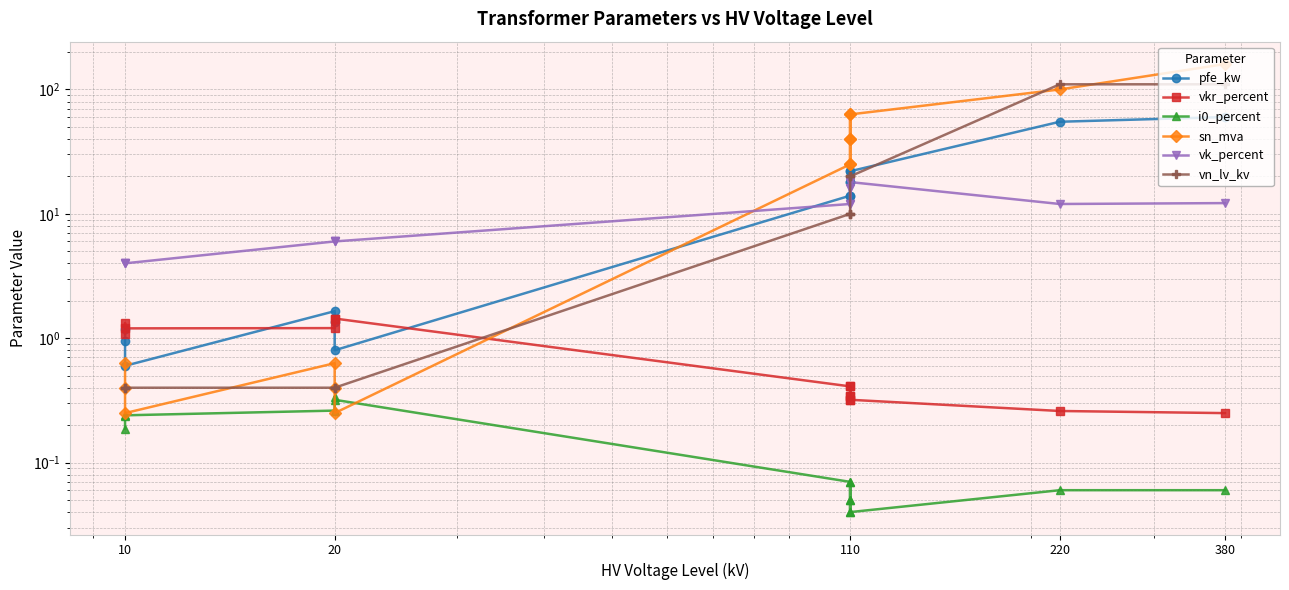

Reading right to left, what are all the values shown in this chart?

pfe_kw: 1.2	0.9	0.6	1.6	1.4	0.8	14.0	18.0	22.0	14.0	18.0	22.0	55.0	60.0
vkr_percent: 1.1	1.3	1.2	1.2	1.4	1.4	0.4	0.3	0.3	0.4	0.3	0.3	0.3	0.2
i0_percent: 0.2	0.2	0.2	0.3	0.3	0.3	0.1	0.1	0.0	0.1	0.1	0.0	0.1	0.1
sn_mva: 0.6	0.4	0.2	0.6	0.4	0.2	25.0	40.0	63.0	25.0	40.0	63.0	100.0	160.0
vk_percent: 4.0	4.0	4.0	6.0	6.0	6.0	12.0	16.2	18.0	12.0	16.2	18.0	12.0	12.2
vn_lv_kv: 0.4	0.4	0.4	0.4	0.4	0.4	10.0	10.0	10.0	20.0	20.0	20.0	110.0	110.0